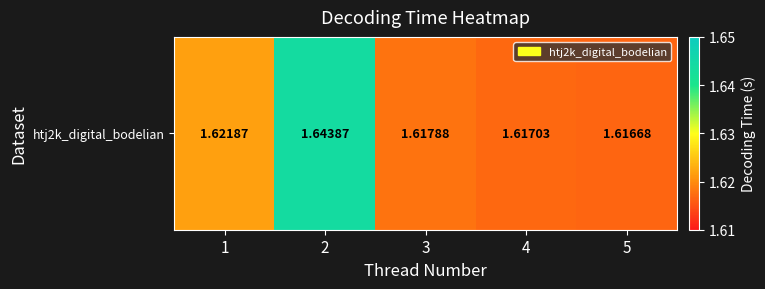

Rank the categories by value from lowest to highest.

5, 4, 3, 1, 2